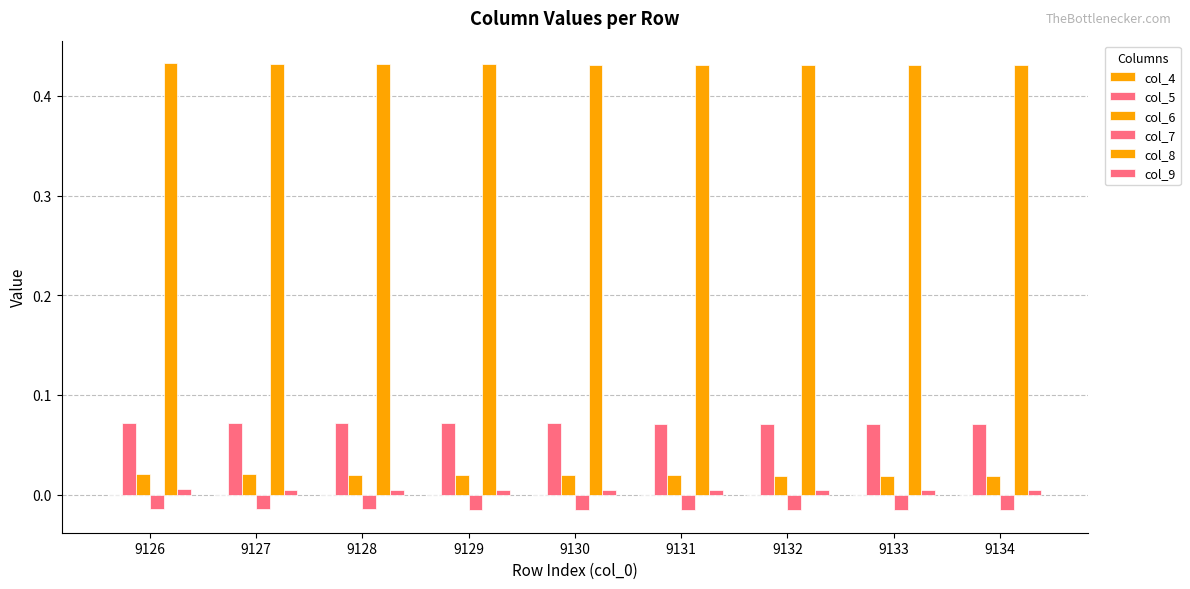

Is it true that col_4 equals -0.0 at 9131?

True